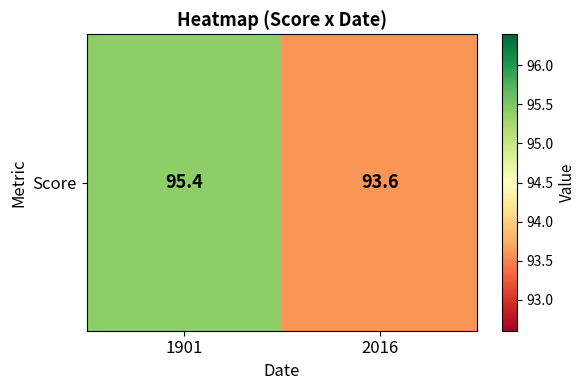

What is the greatest value displayed?

95.4